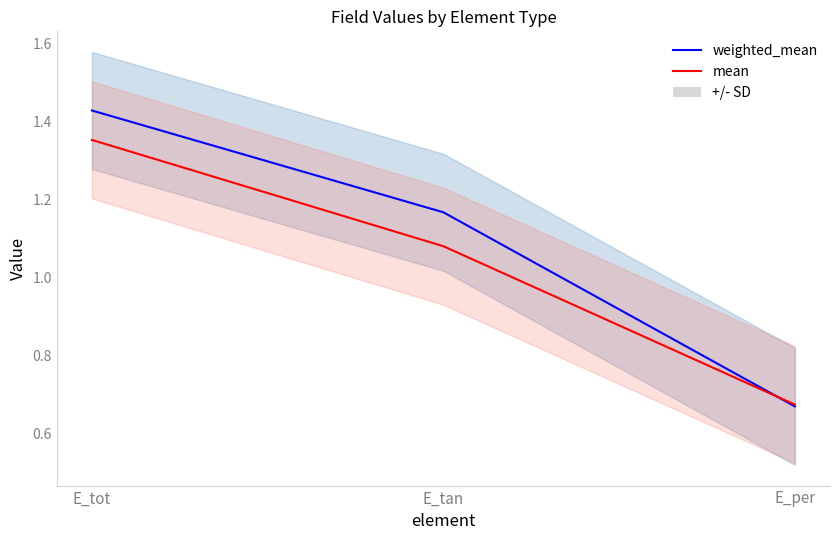

What is the difference between the highest and lowest values at E_tot?

0.1